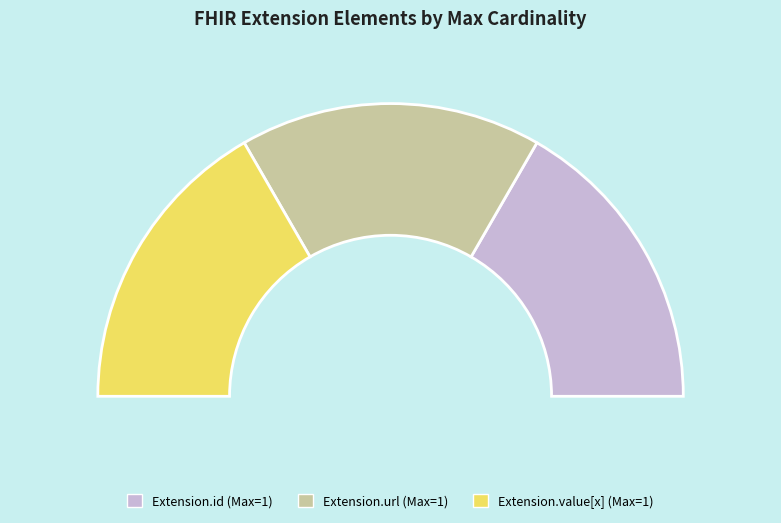

The Extension.id slice represents 9% of the pie. True or false?

False